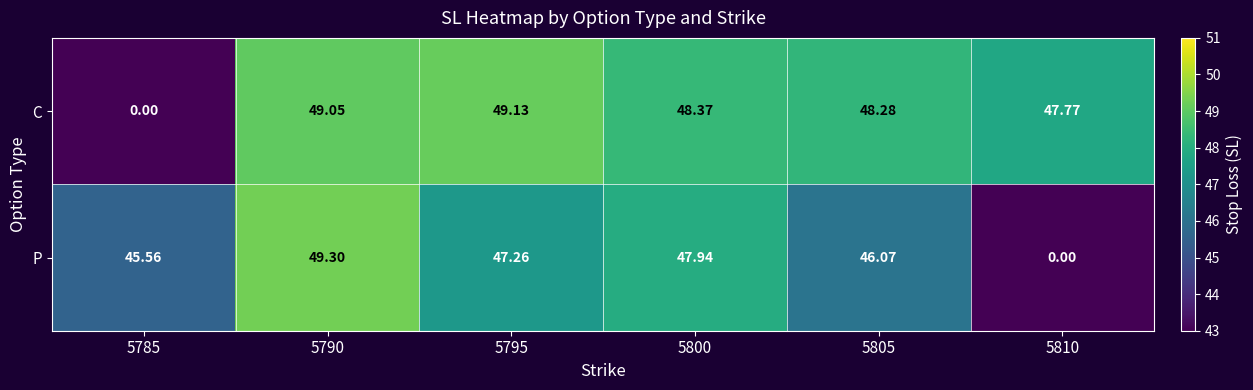

How many data points does each series have?

6